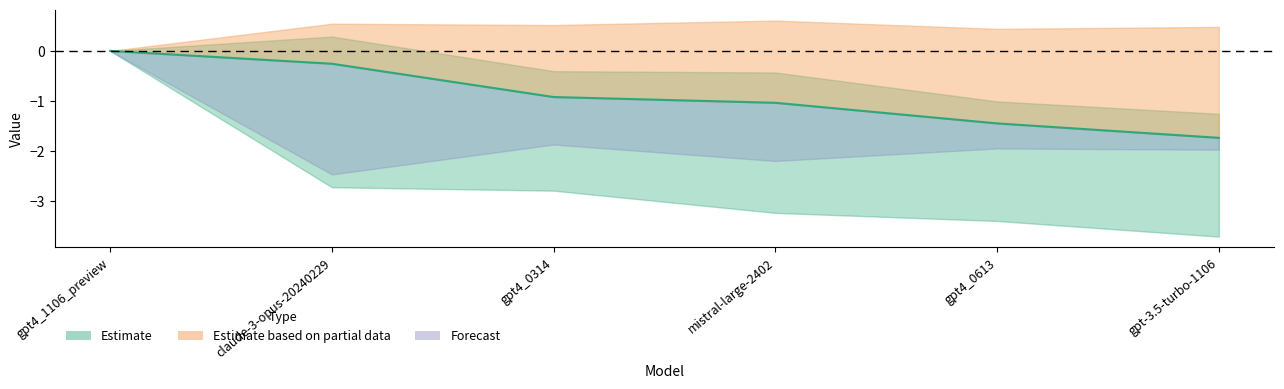

Does the chart display data point markers on the line(s)?

No